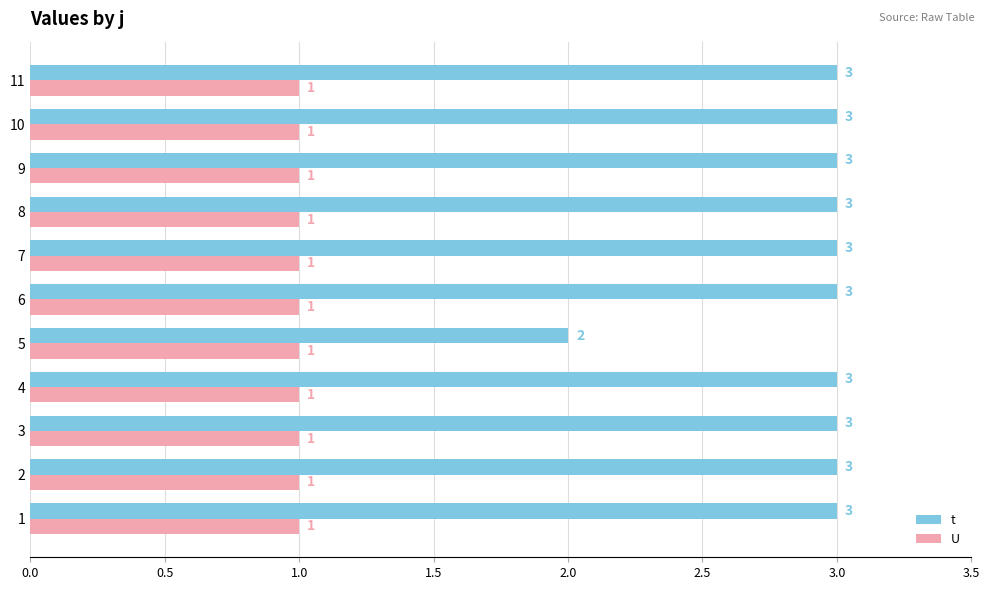

What is the highest value of the U series?

1